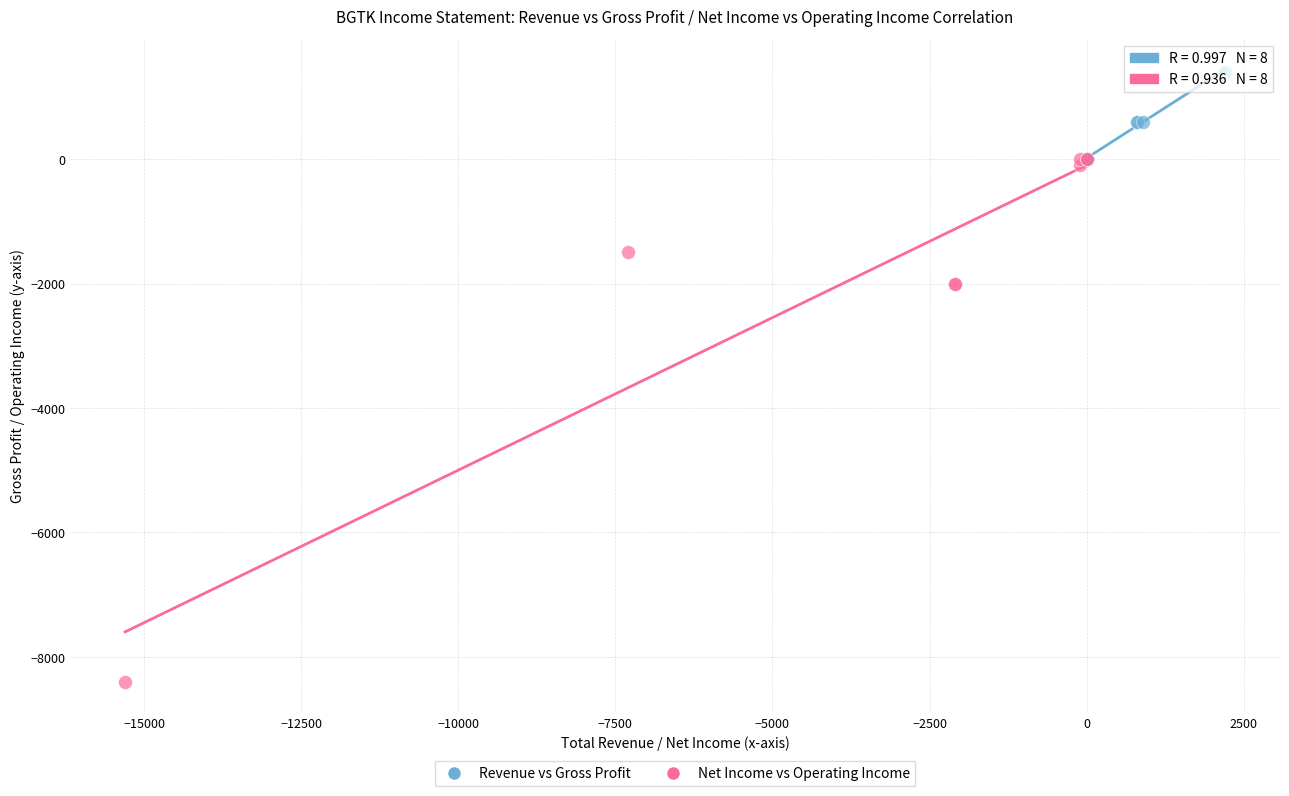

Which series contains the highest Y value?

Revenue vs Gross Profit